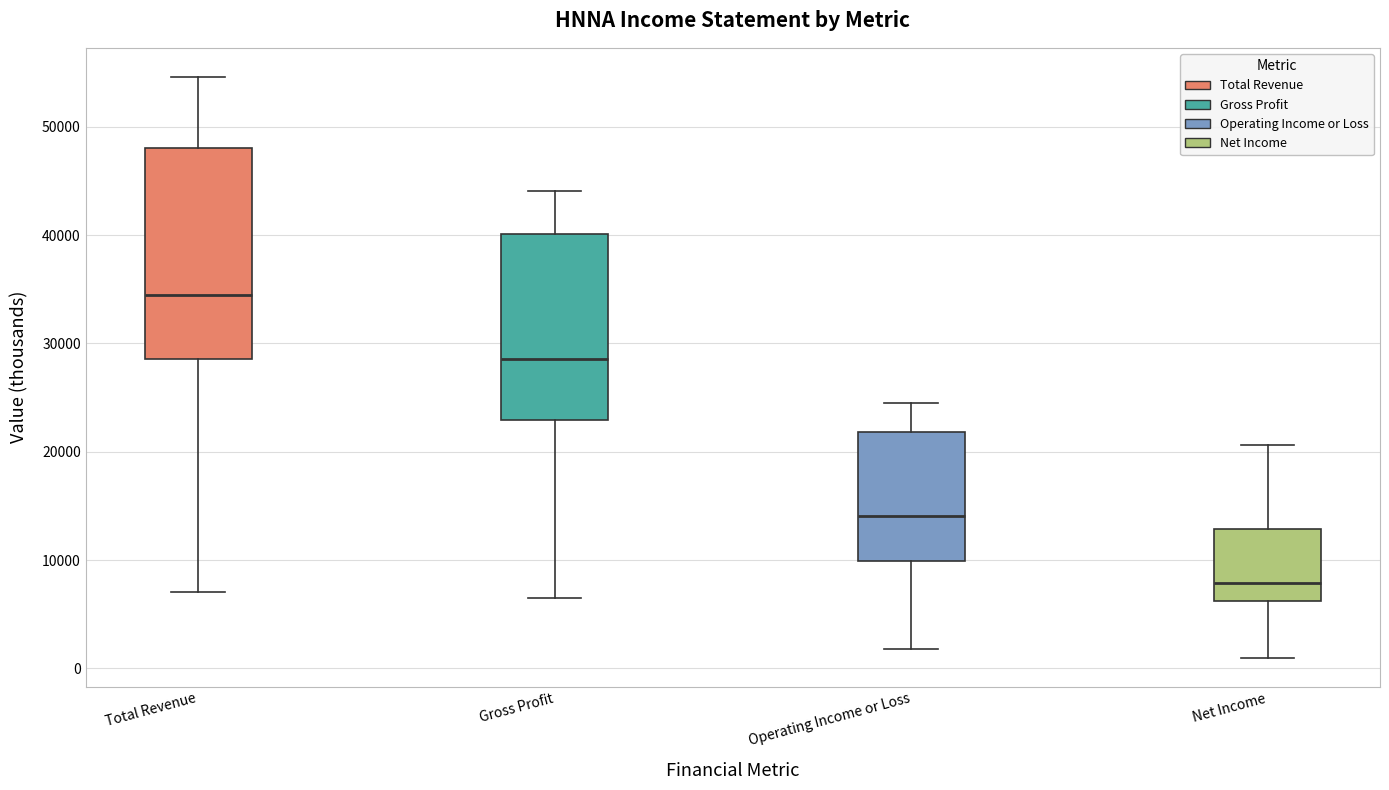

Where does the median line of the box for Operating Income or Loss sit on the y-axis? The values are not printed on the chart, so give them approximately, as read against the axis.

14000